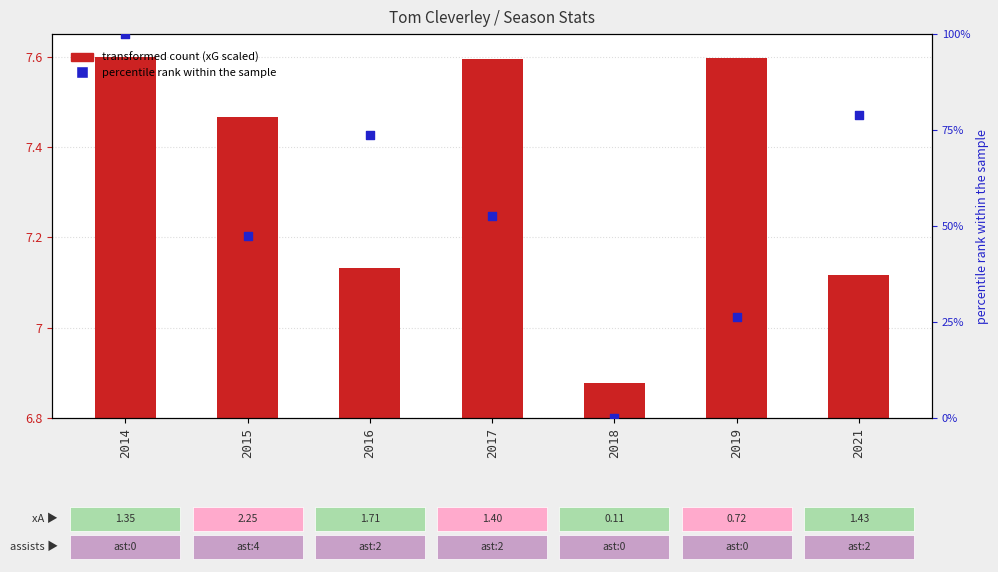

Which series has the largest total across all categories?

percentile rank within the sample